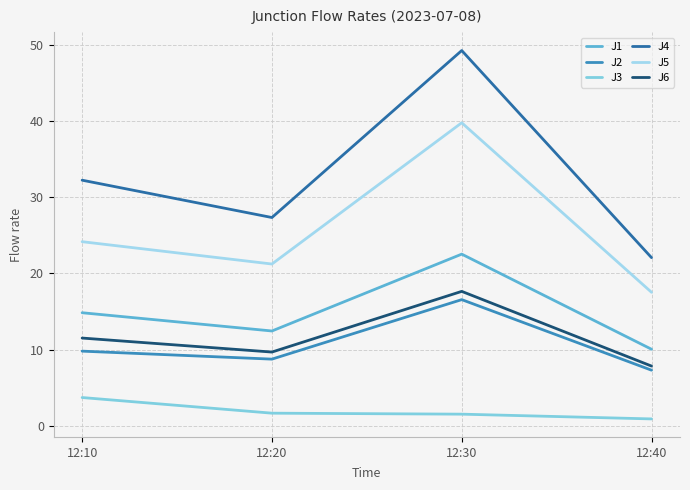

What is the difference between the maximum and minimum values in the J6 series?

9.8